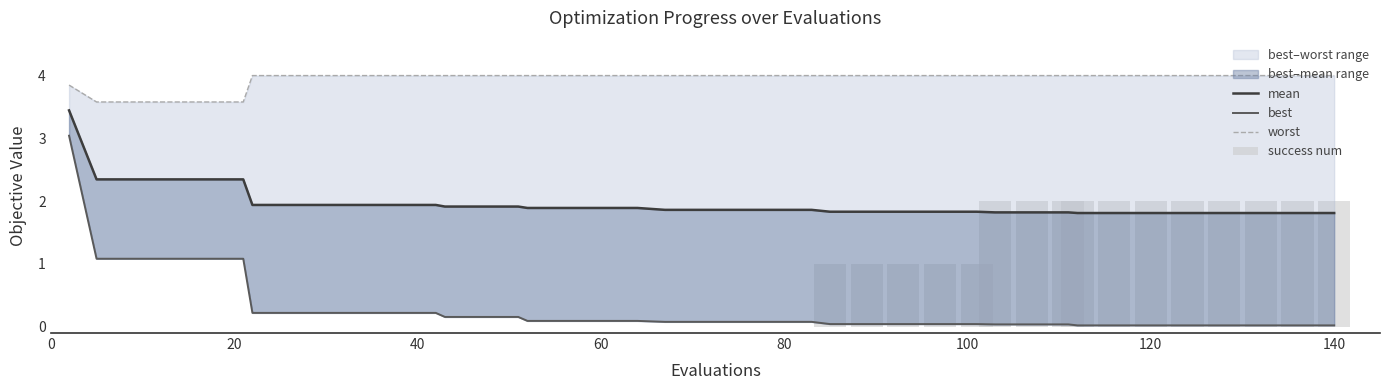

At 0, list the series in order from largest to smallest.

worst, mean, best, success num